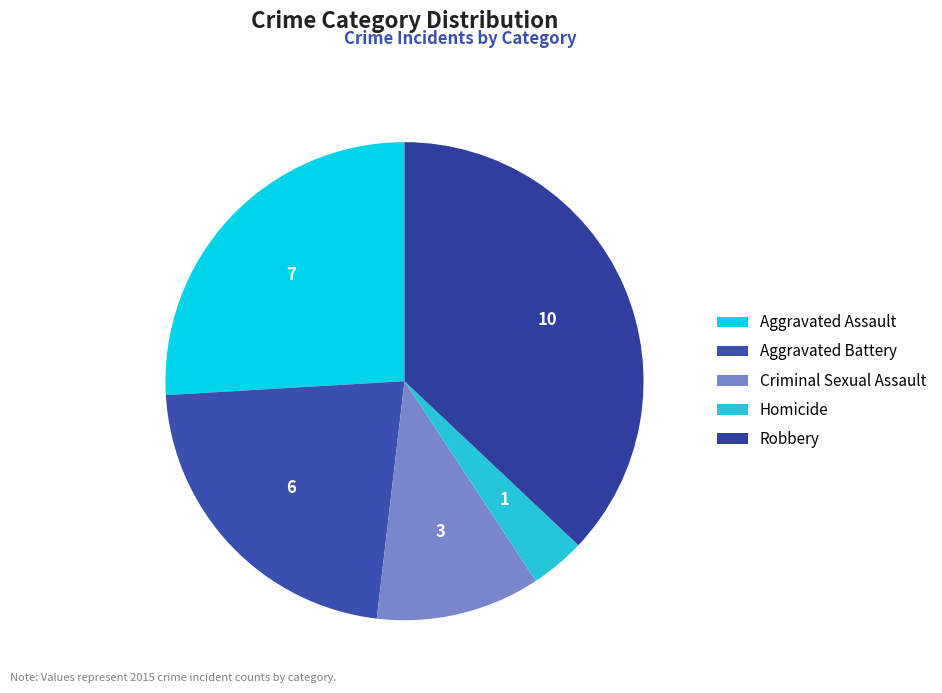

Count the number of slices in the pie.

5